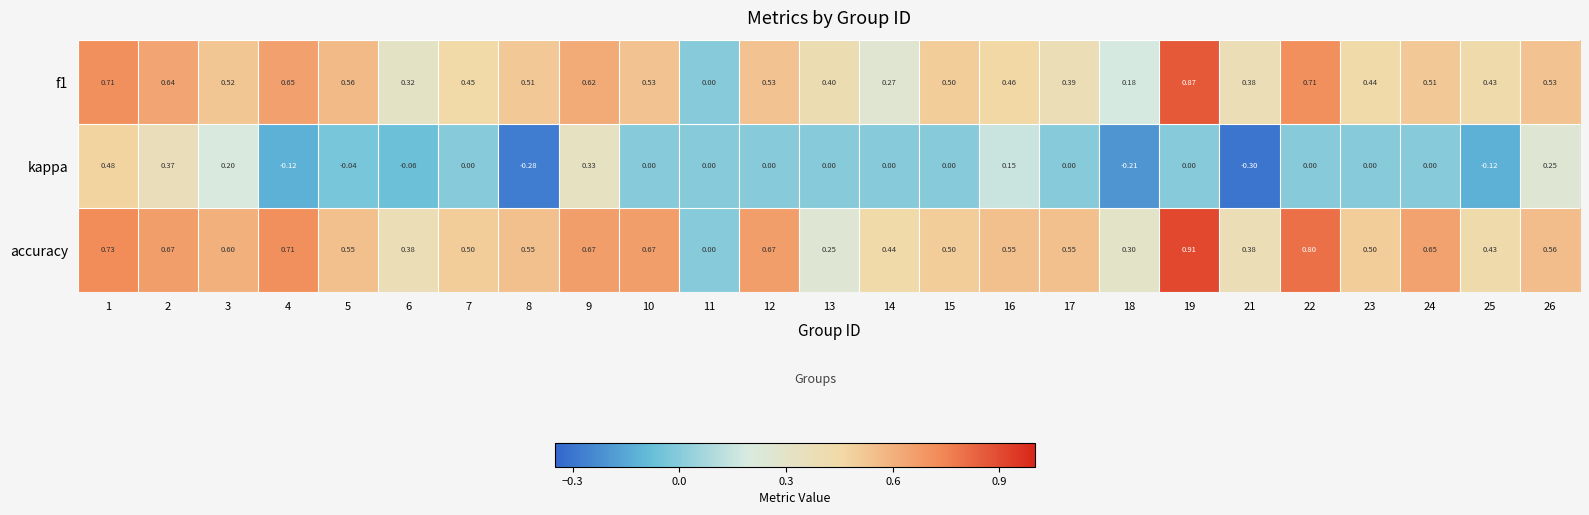

Is the value of accuracy at 25 greater than the value of f1 at 11?

Yes